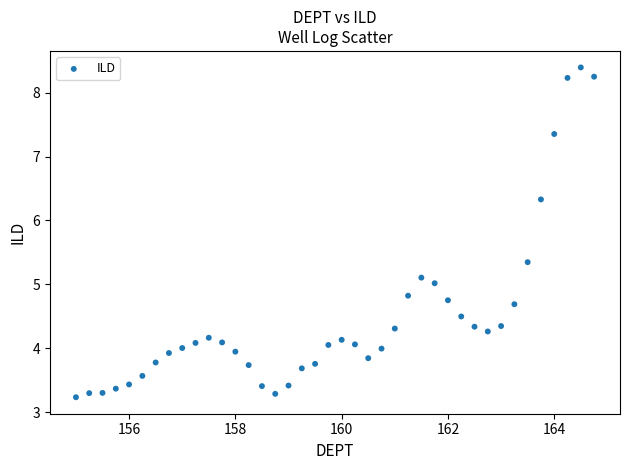

What is the range of X values (max minus min)?

9.8